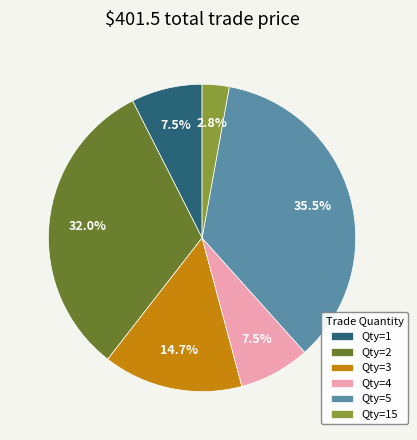

Which category has the smallest portion of the pie?

Qty=15